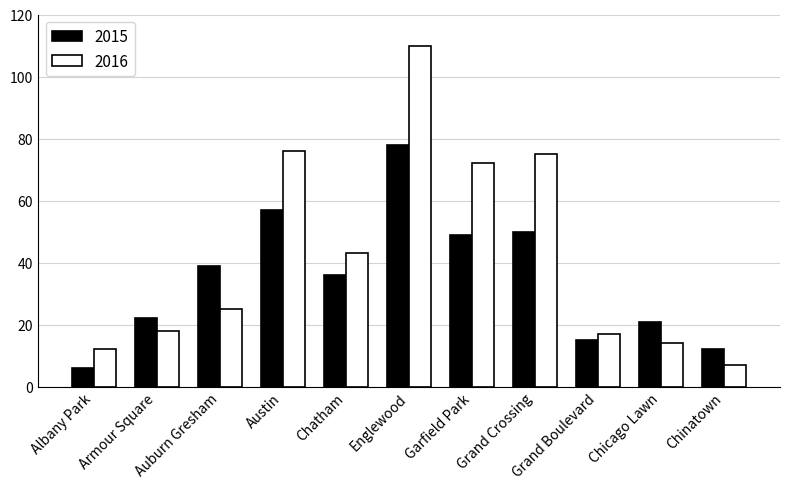

Read the 2015 value at Englewood.

78